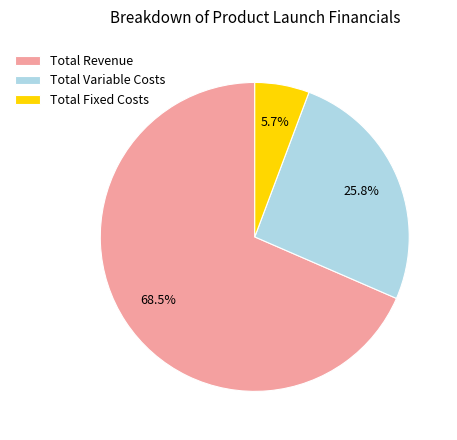

To the nearest percent, what is the combined percentage of Total Revenue and Total Fixed Costs?

74%